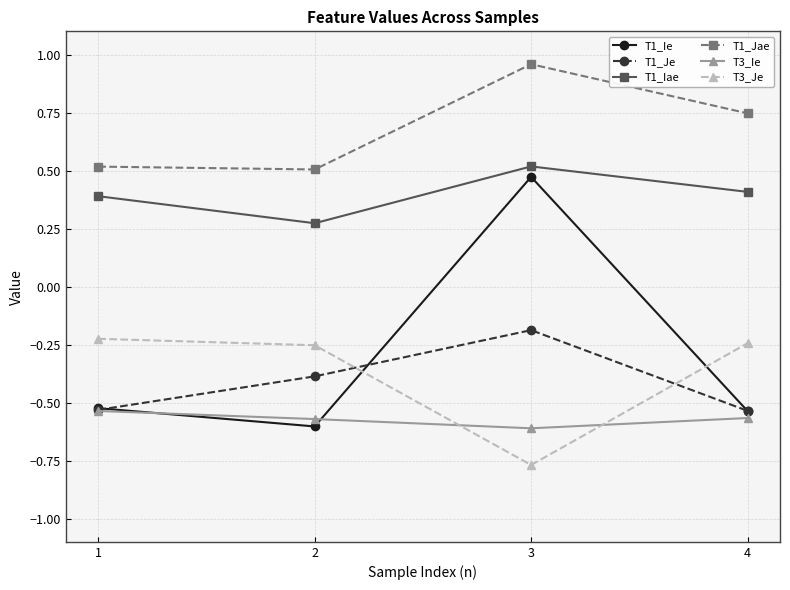

Is it true that T1_Je equals -0.2 at 3?

True